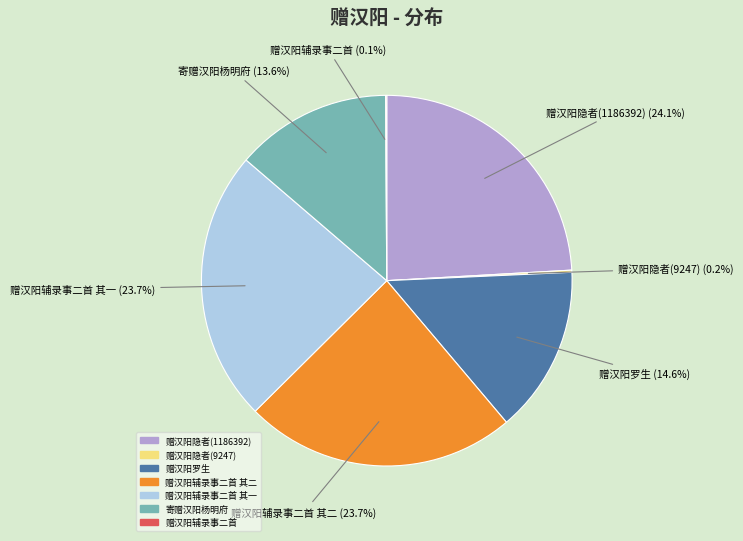

To the nearest percent, what is the average slice percentage?

14%